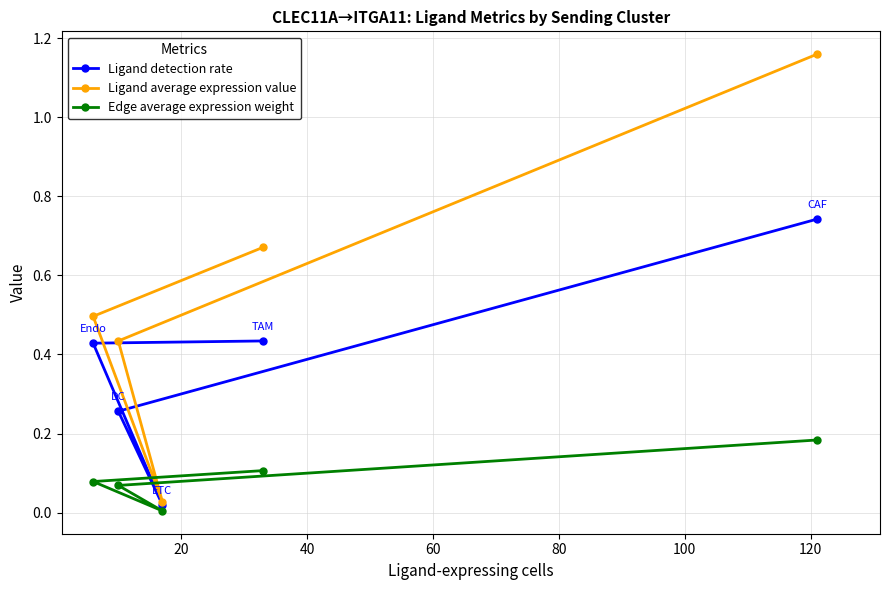

What is the maximum value for Edge average expression weight?

0.2